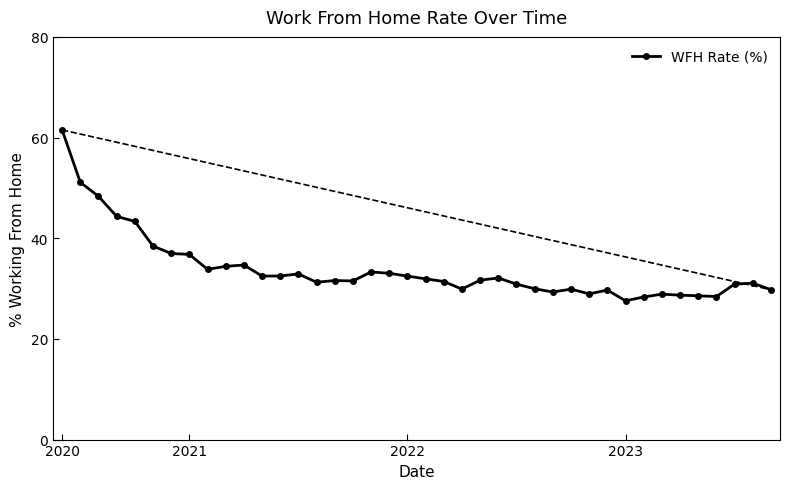

What is the value of the 31st point from the left?

29.7